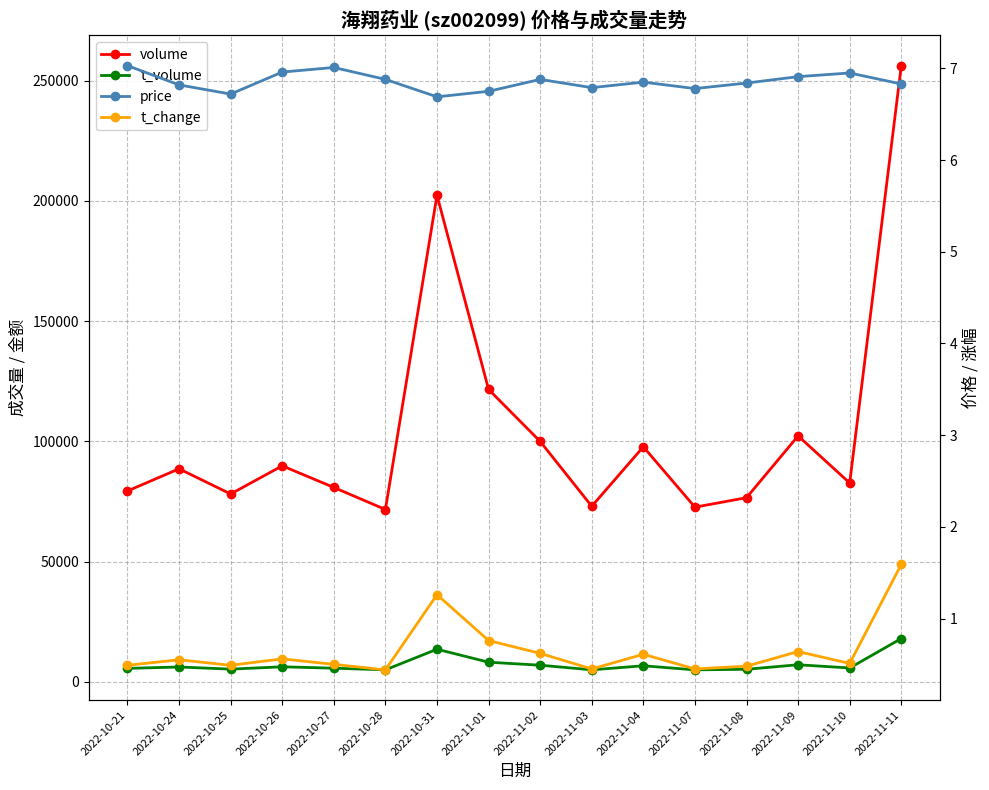

What is the approximate value of t_change at 2022-11-03?

0.5